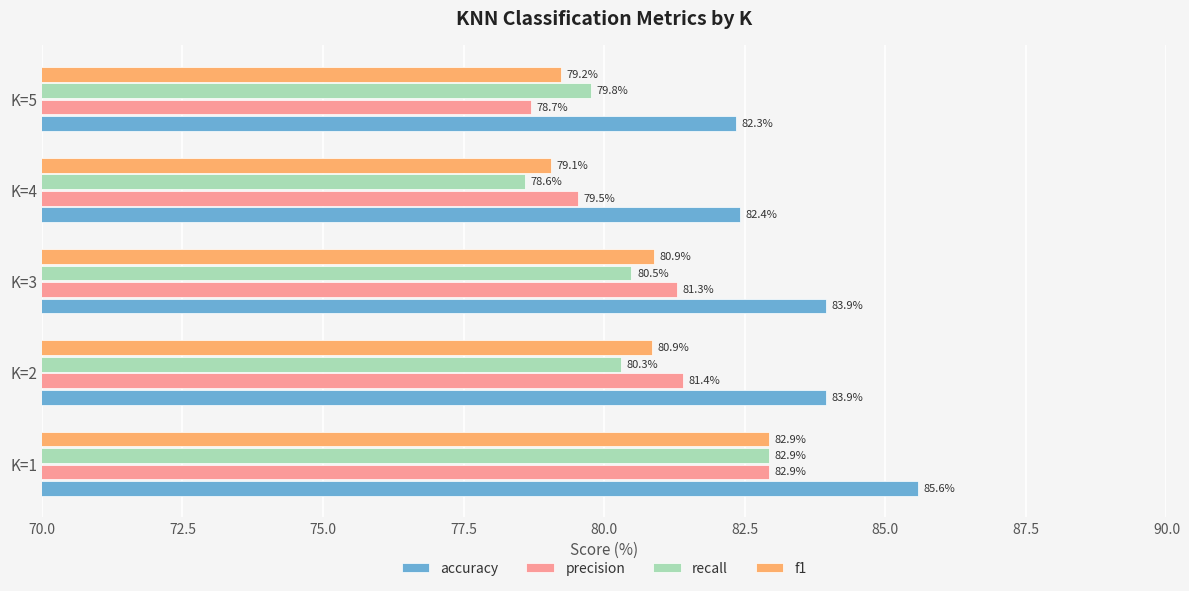

At which label does f1 reach its peak?

K=1